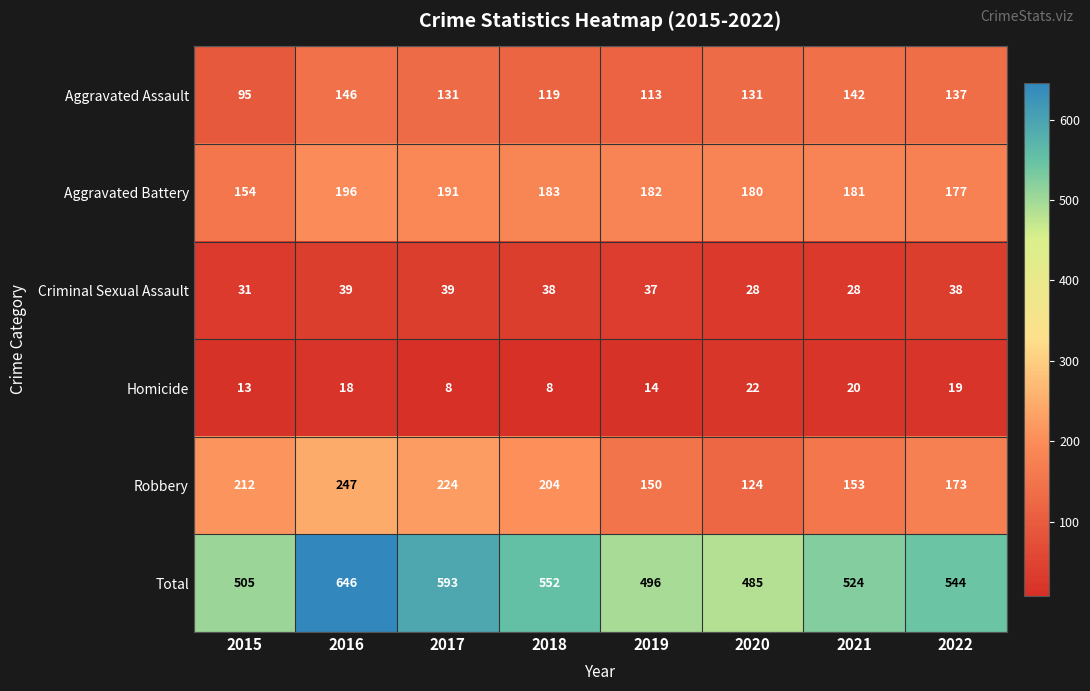

Count the number of data series in this chart.

6